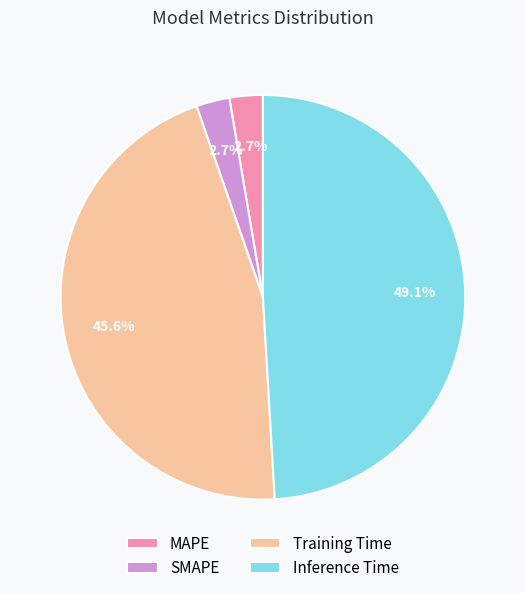

Which has a higher value, Inference Time or MAPE?

Inference Time